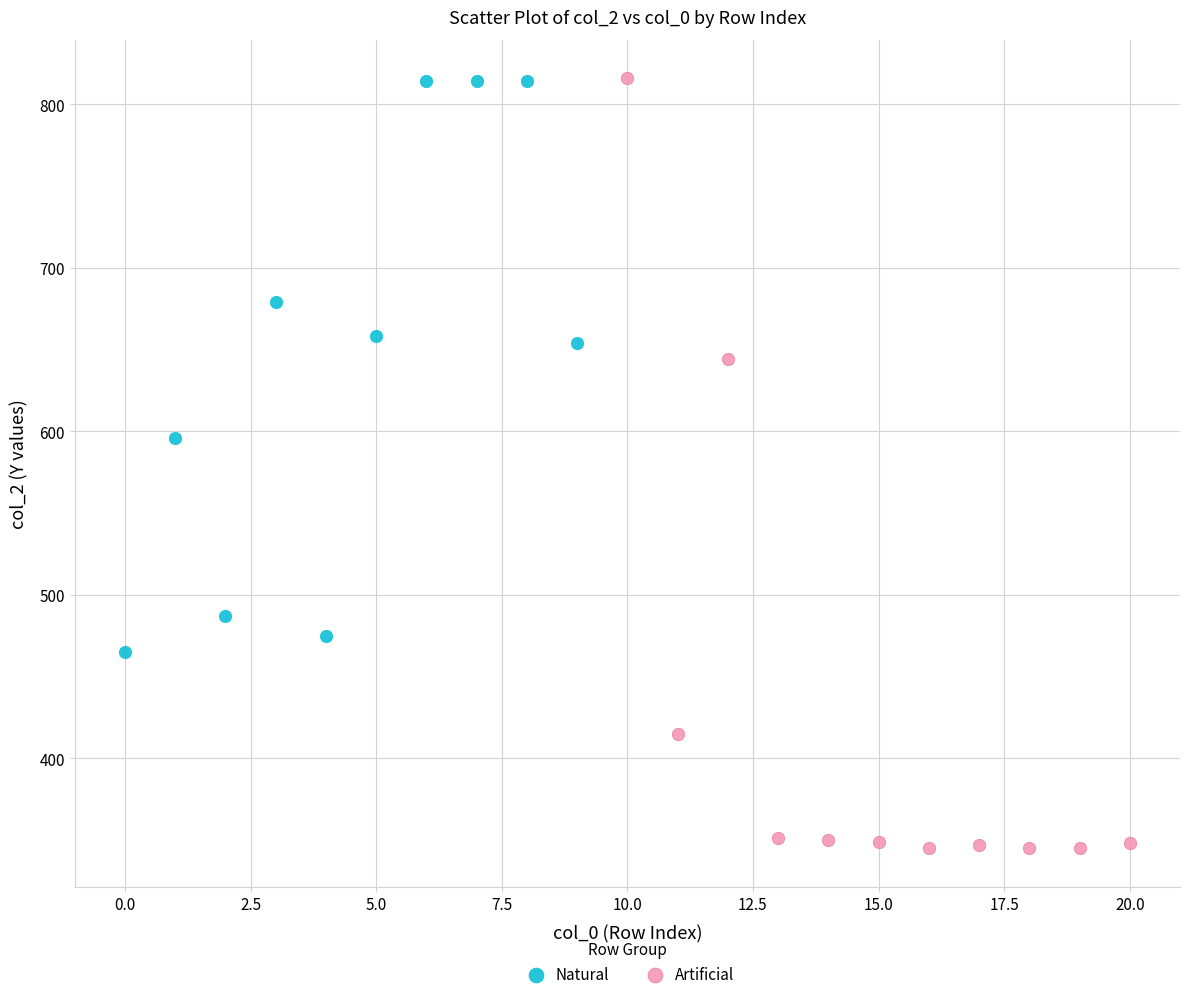

Which series contains the lowest Y value?

Artificial